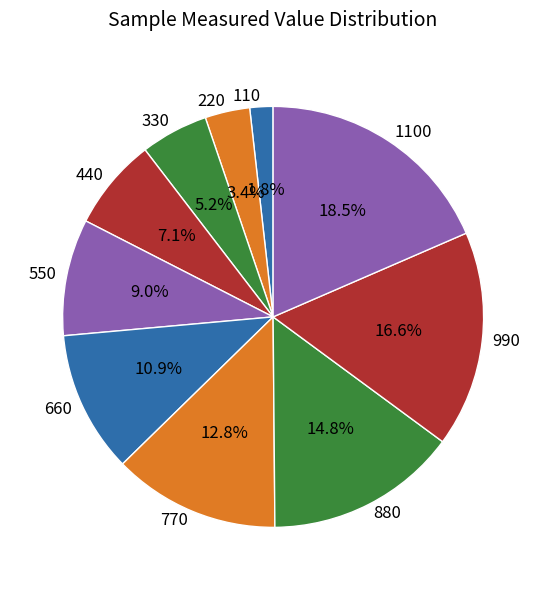

What is the smallest slice in the pie chart?

110